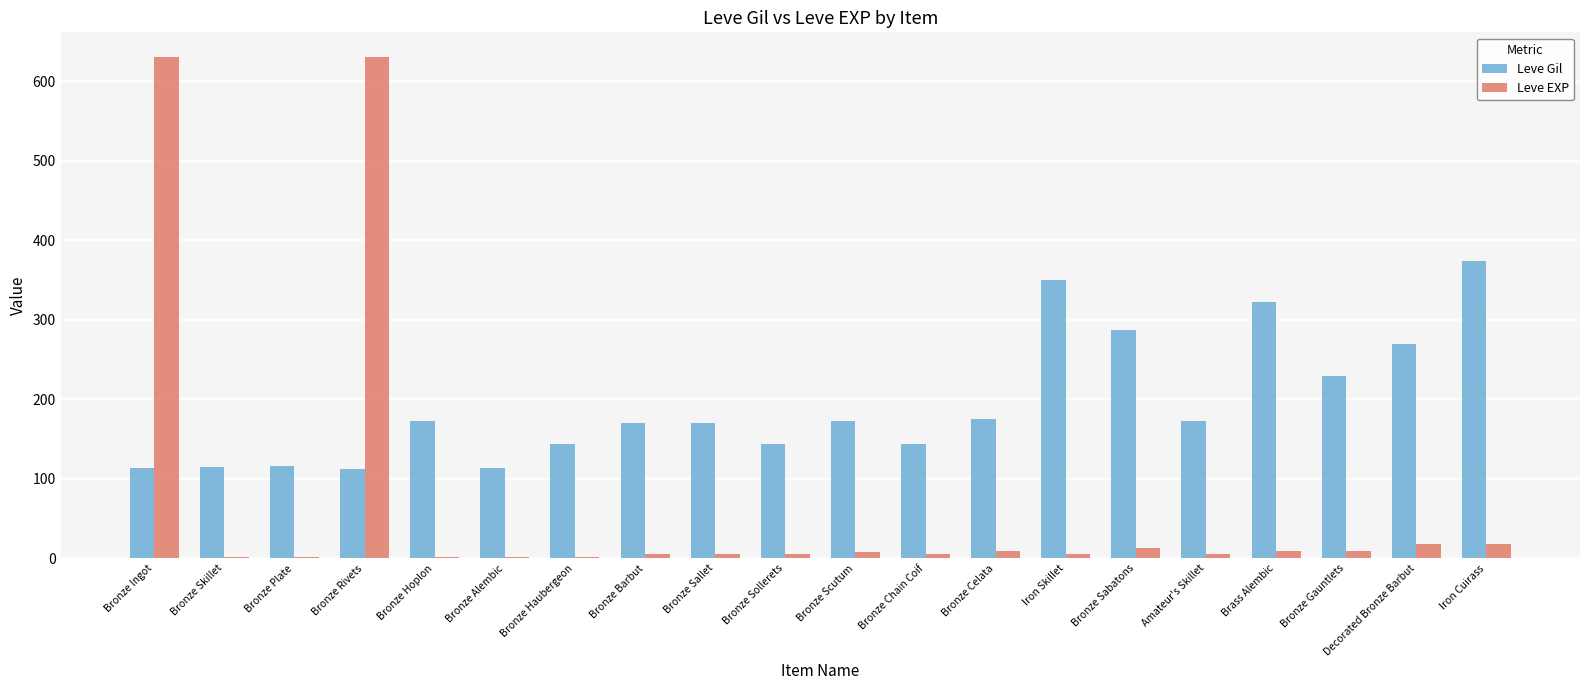

Which series has the largest total across all categories?

Leve Gil